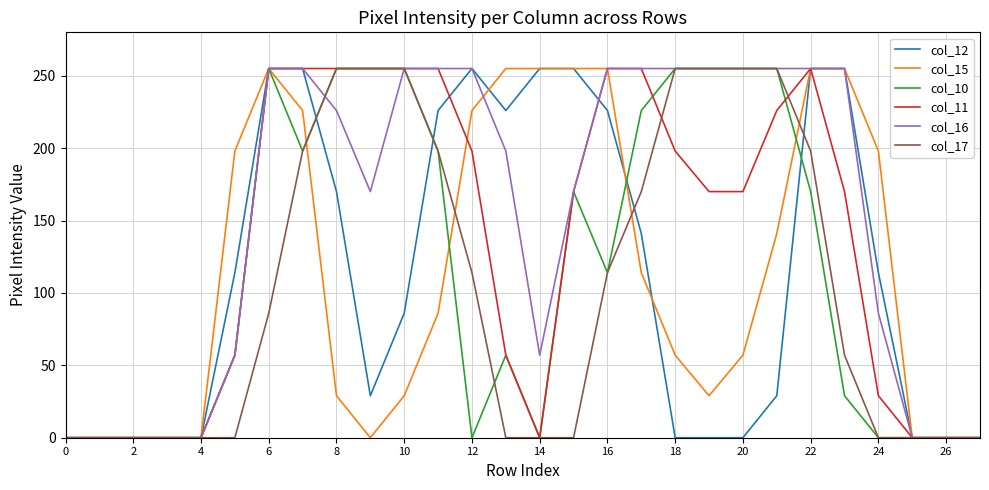

What is the maximum value for col_10?

255